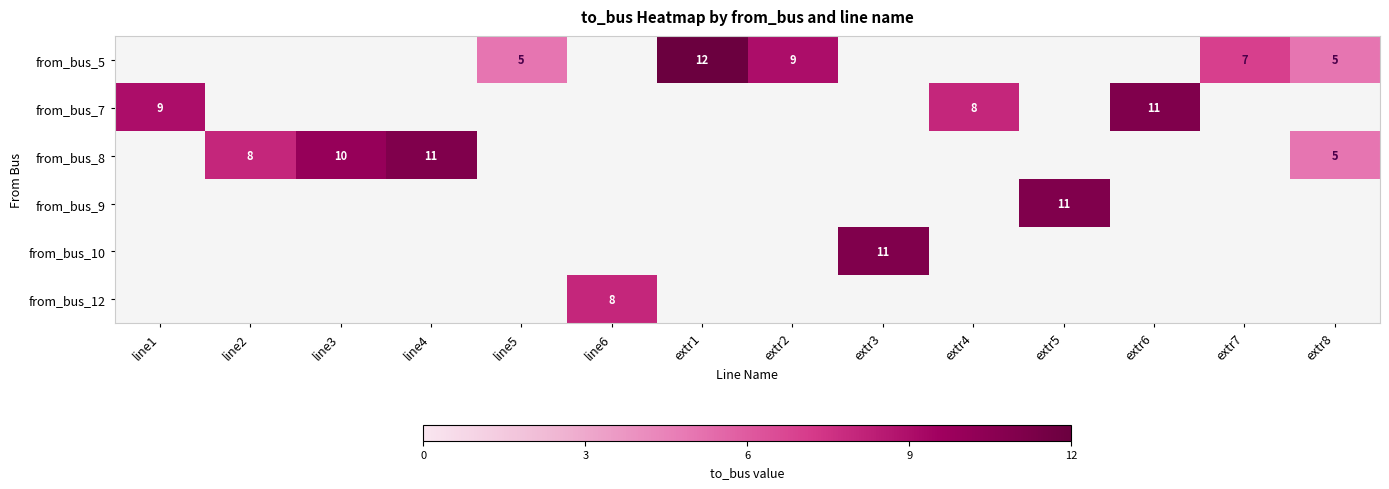

True or false: from_bus_5 has a value of 2 at extr8.

False